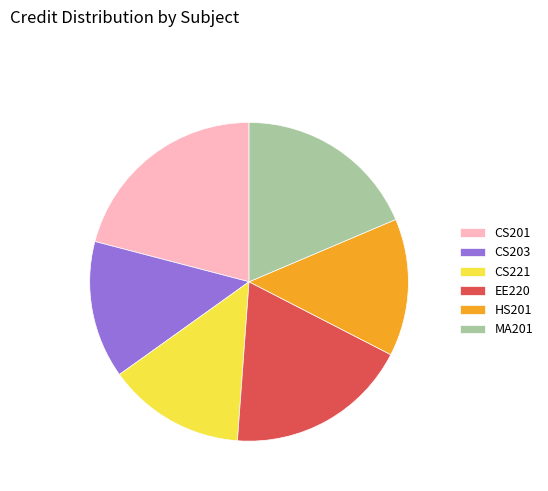

Do CS203 and HS201 together represent more than half of the pie?

No